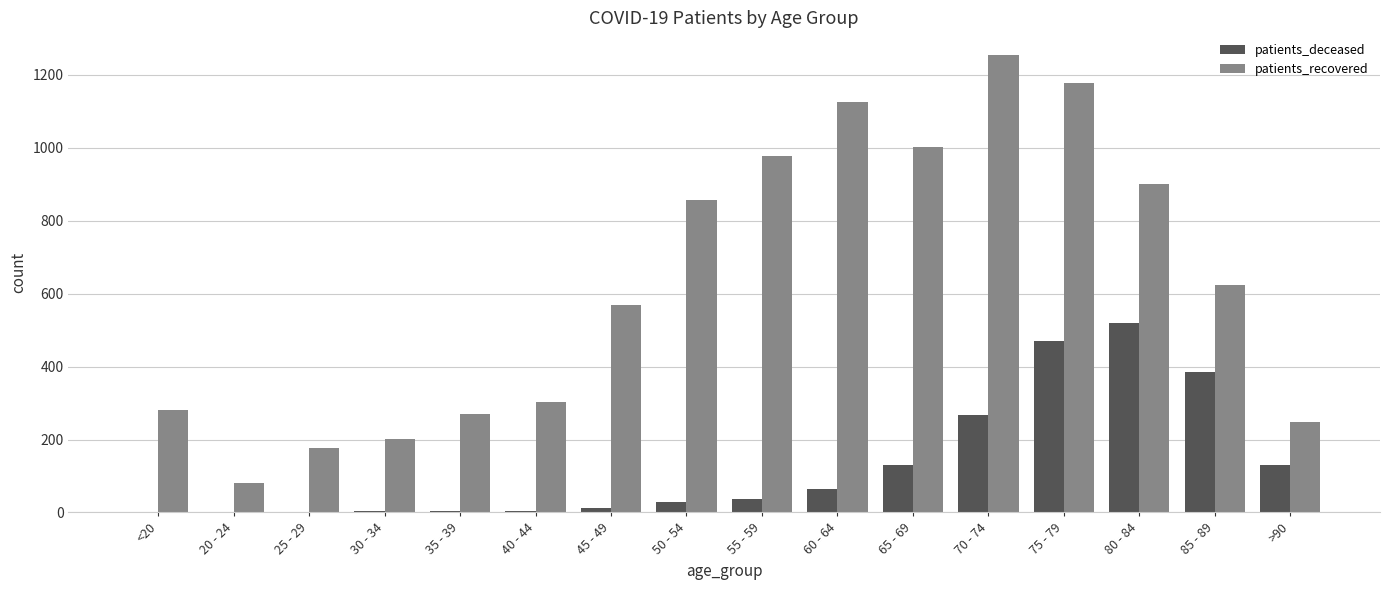

What is the maximum value for patients_deceased?

520